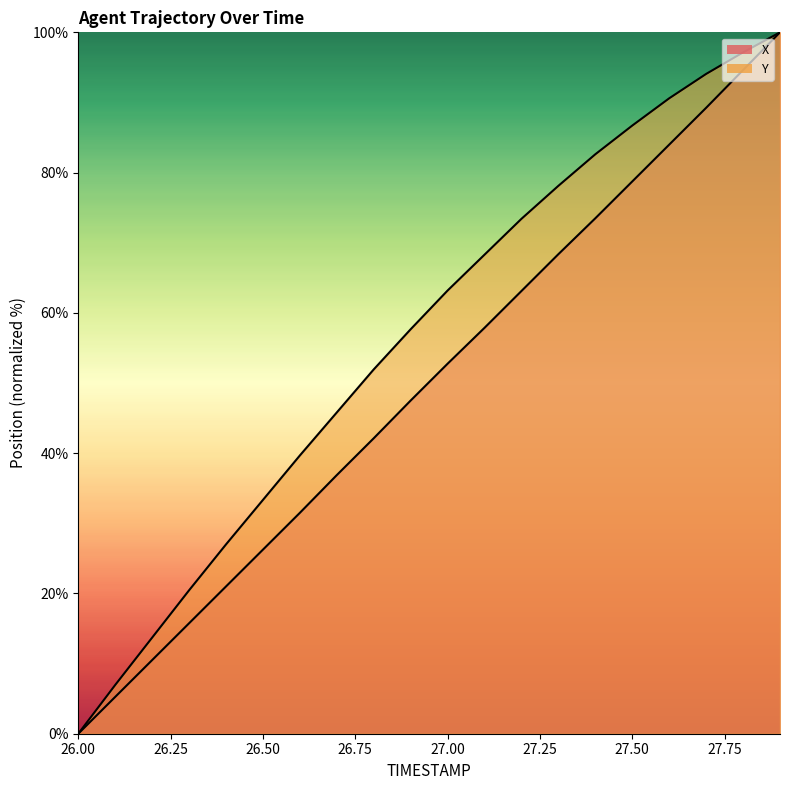

Rank the series at 27.8 from highest to lowest value.

Y, X